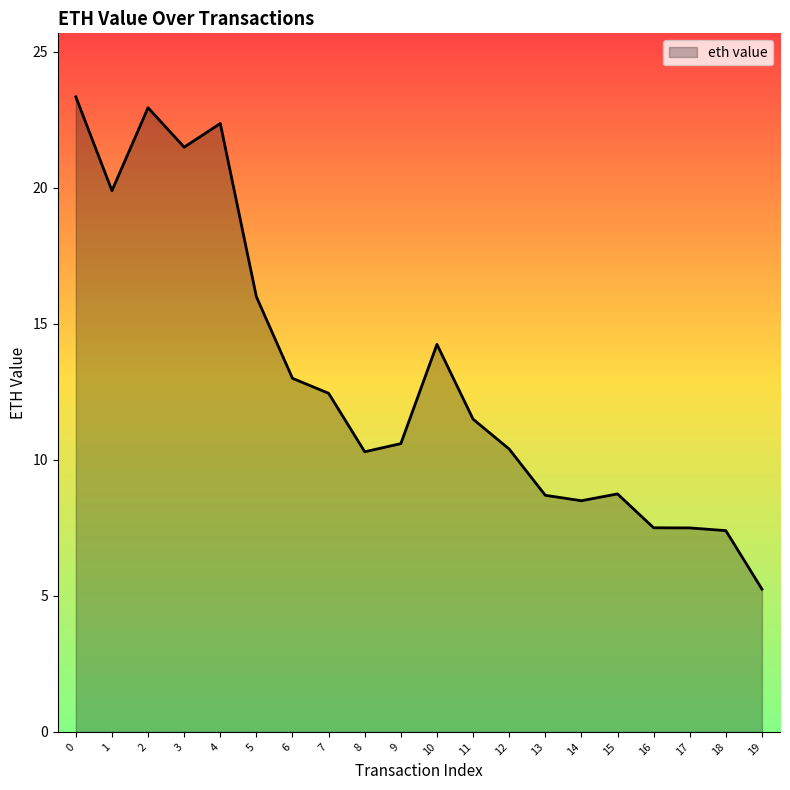

What is the difference between the values at 17 and 11?

4.0